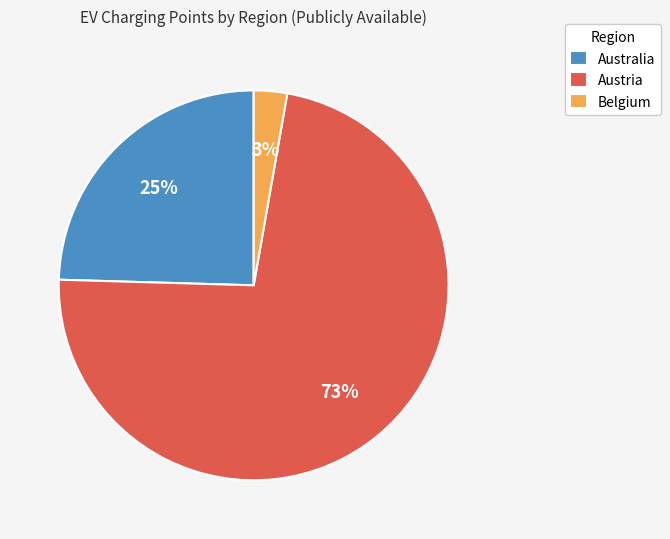

To the nearest percent, what percentage of the pie is Australia?

25%